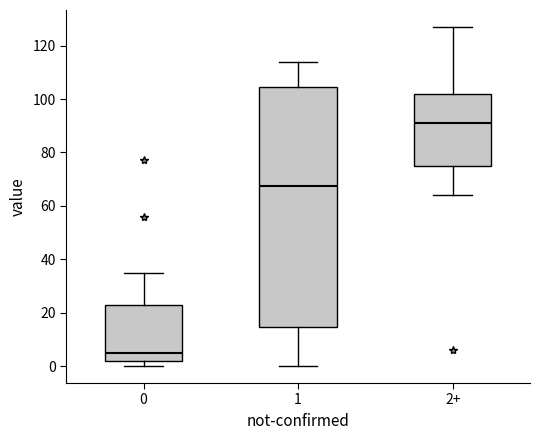

Which box's median line is the lowest?

0